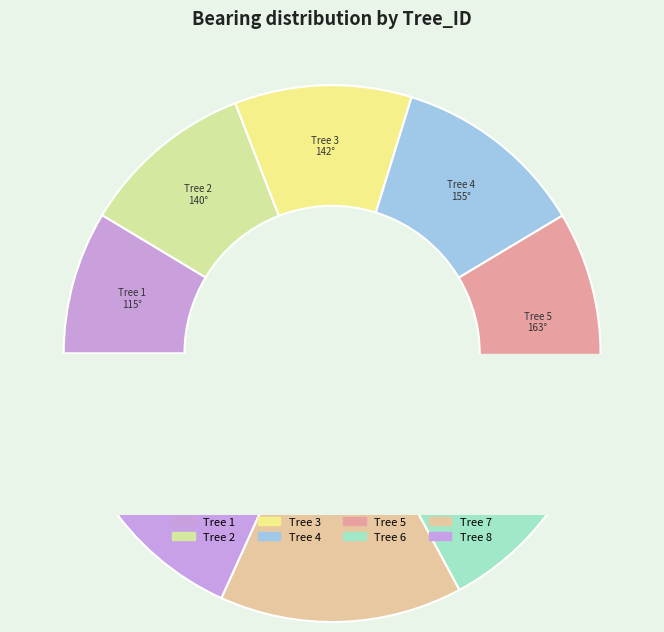

Count the number of slices in the pie.

8